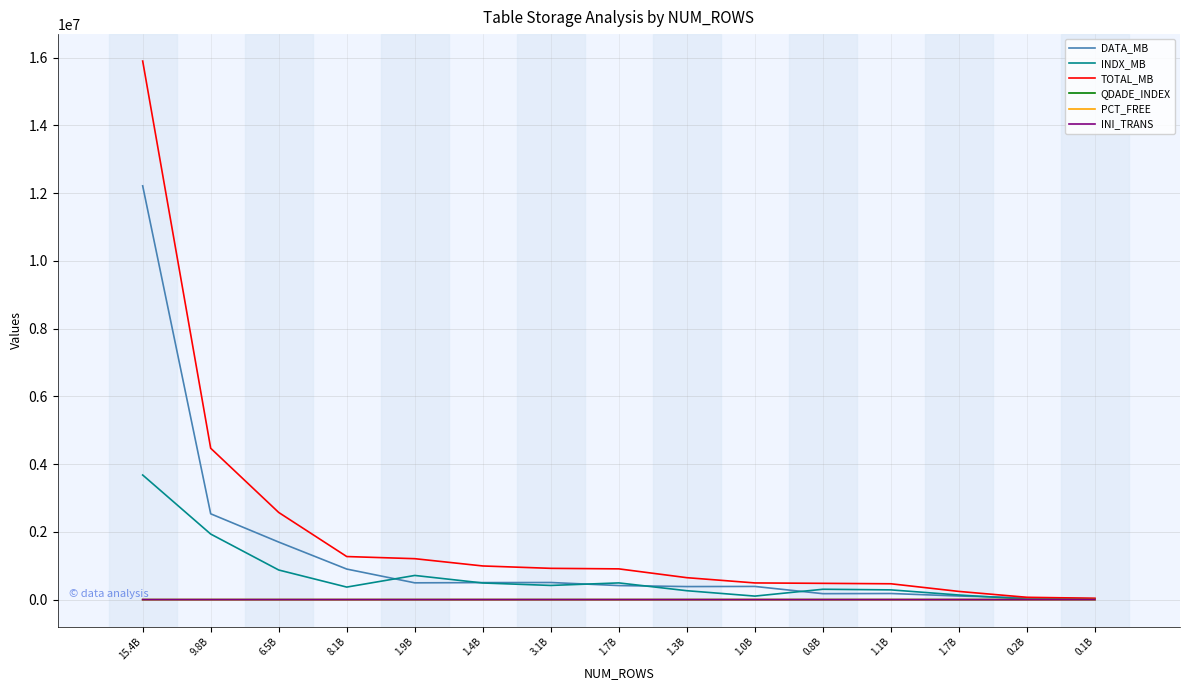

True or false: PCT_FREE and DATA_MB intersect in this chart.

False